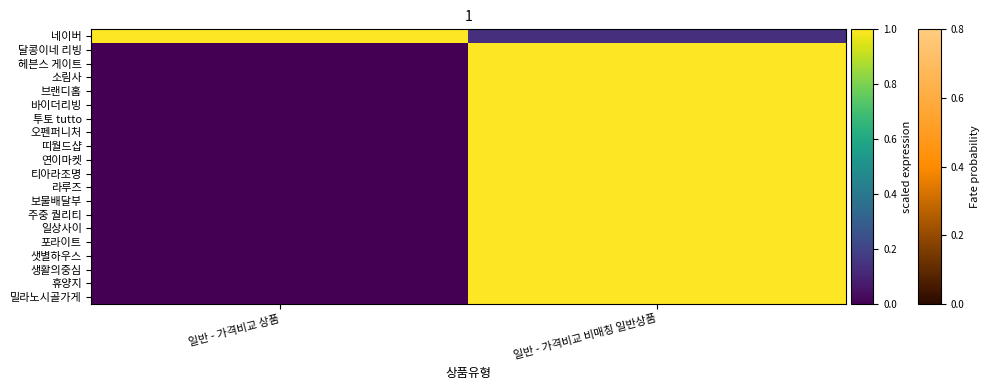

Reading left to right, transcribe all the data shown in this chart.

네이버: 일반 - 가격비교 상품=1.0	일반 - 가격비교 비매칭 일반상품=0.1
달콩이네 리빙: 일반 - 가격비교 상품=0.0	일반 - 가격비교 비매칭 일반상품=1.0
헤븐스 게이트: 일반 - 가격비교 상품=0.0	일반 - 가격비교 비매칭 일반상품=1.0
소림사: 일반 - 가격비교 상품=0.0	일반 - 가격비교 비매칭 일반상품=1.0
브랜디홈: 일반 - 가격비교 상품=0.0	일반 - 가격비교 비매칭 일반상품=1.0
바이더리빙: 일반 - 가격비교 상품=0.0	일반 - 가격비교 비매칭 일반상품=1.0
투토 tutto: 일반 - 가격비교 상품=0.0	일반 - 가격비교 비매칭 일반상품=1.0
오펜퍼니처: 일반 - 가격비교 상품=0.0	일반 - 가격비교 비매칭 일반상품=1.0
띠월드샵: 일반 - 가격비교 상품=0.0	일반 - 가격비교 비매칭 일반상품=1.0
연이마켓: 일반 - 가격비교 상품=0.0	일반 - 가격비교 비매칭 일반상품=1.0
티아라조명: 일반 - 가격비교 상품=0.0	일반 - 가격비교 비매칭 일반상품=1.0
라루즈: 일반 - 가격비교 상품=0.0	일반 - 가격비교 비매칭 일반상품=1.0
보물배달부: 일반 - 가격비교 상품=0.0	일반 - 가격비교 비매칭 일반상품=1.0
주중 퀄리티: 일반 - 가격비교 상품=0.0	일반 - 가격비교 비매칭 일반상품=1.0
일상사이: 일반 - 가격비교 상품=0.0	일반 - 가격비교 비매칭 일반상품=1.0
포라이트: 일반 - 가격비교 상품=0.0	일반 - 가격비교 비매칭 일반상품=1.0
샛별하우스: 일반 - 가격비교 상품=0.0	일반 - 가격비교 비매칭 일반상품=1.0
생활의중심: 일반 - 가격비교 상품=0.0	일반 - 가격비교 비매칭 일반상품=1.0
휴양지: 일반 - 가격비교 상품=0.0	일반 - 가격비교 비매칭 일반상품=1.0
밀라노시골가게: 일반 - 가격비교 상품=0.0	일반 - 가격비교 비매칭 일반상품=1.0